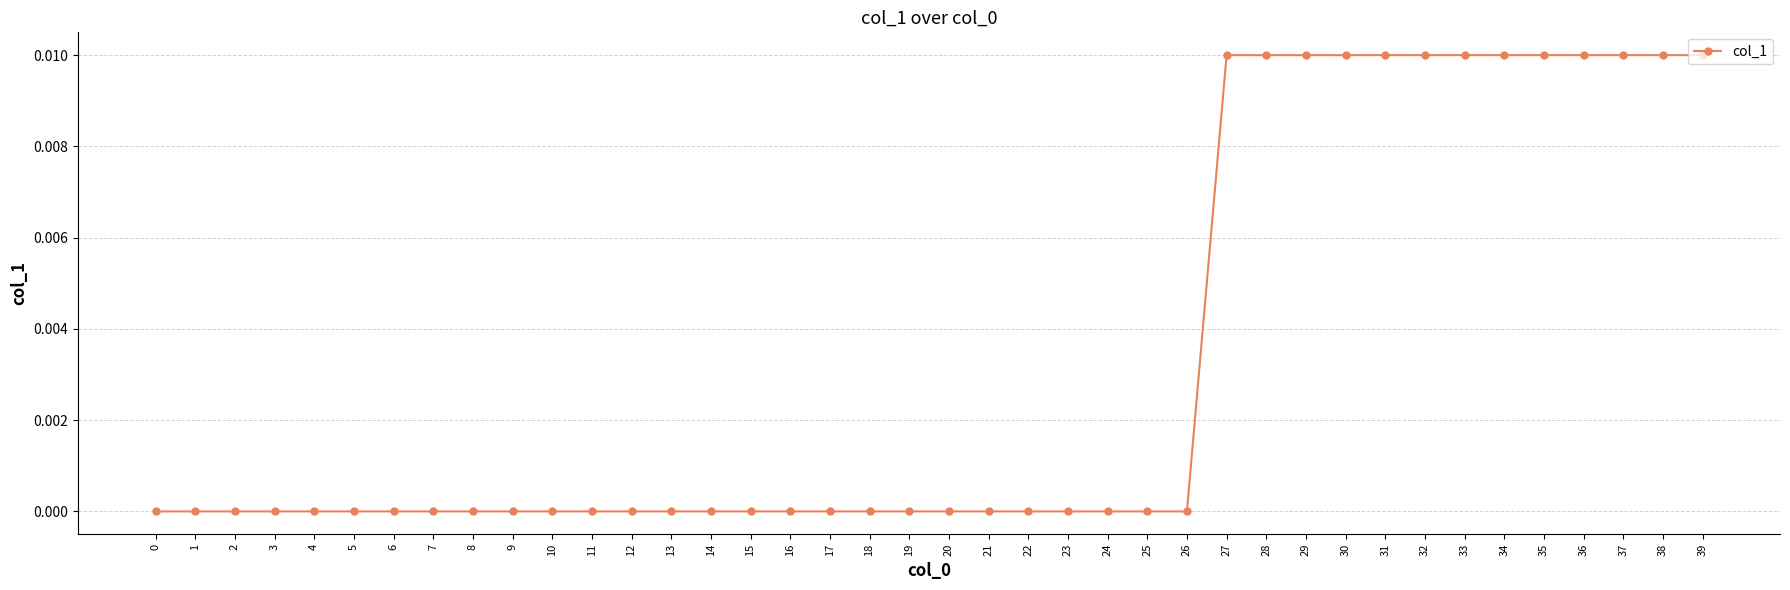

The value at 31 is 0.0. True or false?

True